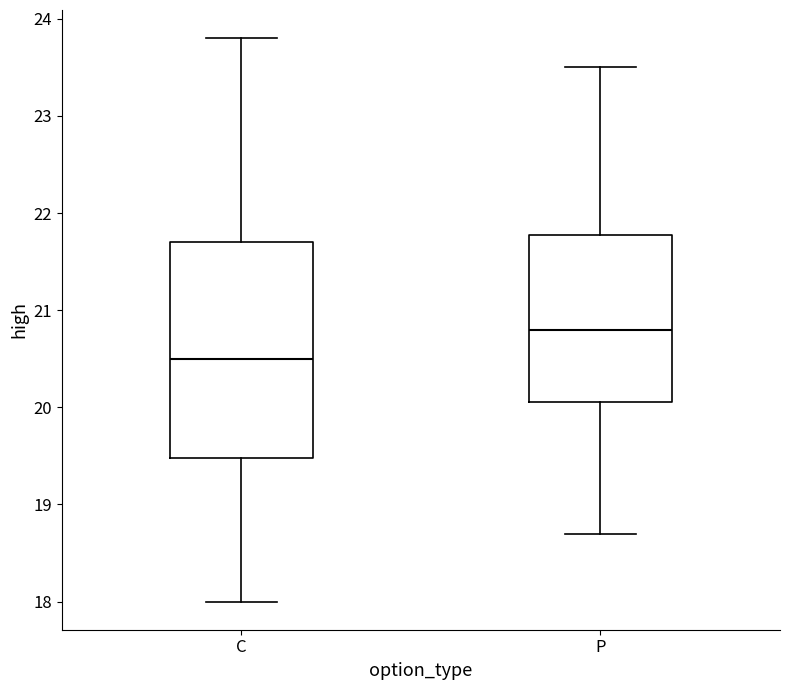

Which box's median line is the highest?

P